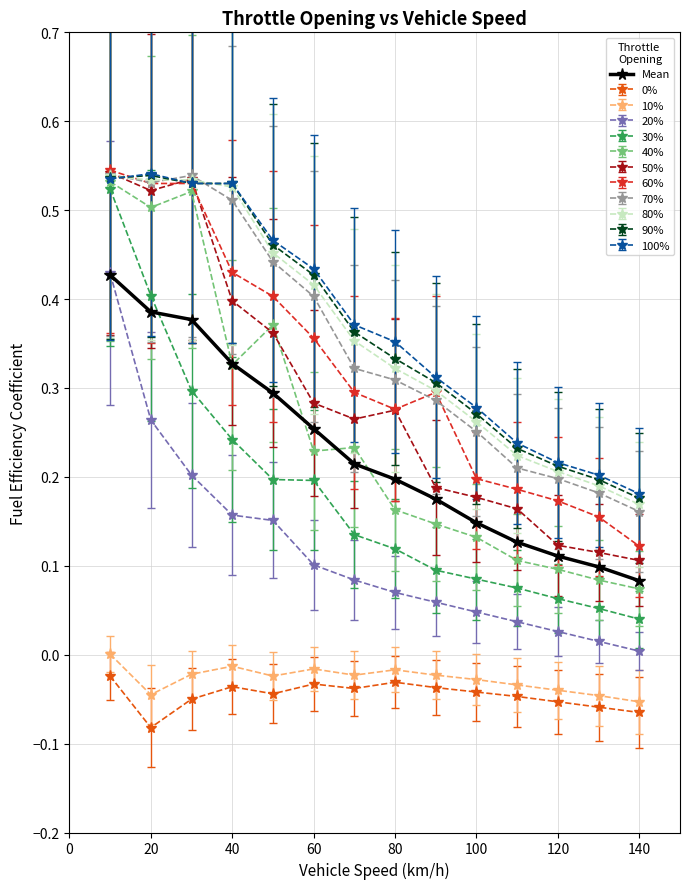

True or false: 0% has more than 2 interior local peaks.

True